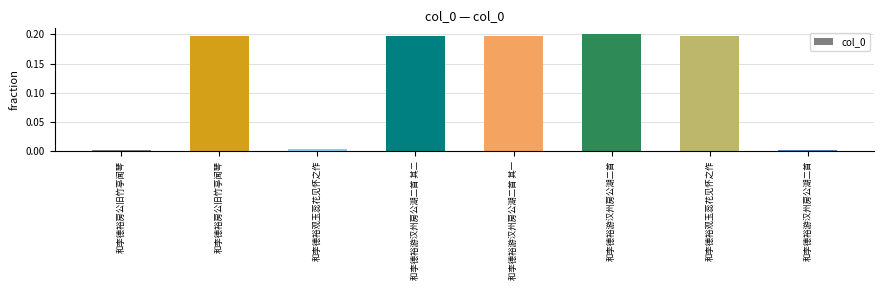

At which category does the chart reach its peak across all series?

和李德裕游汉州房公湖二首